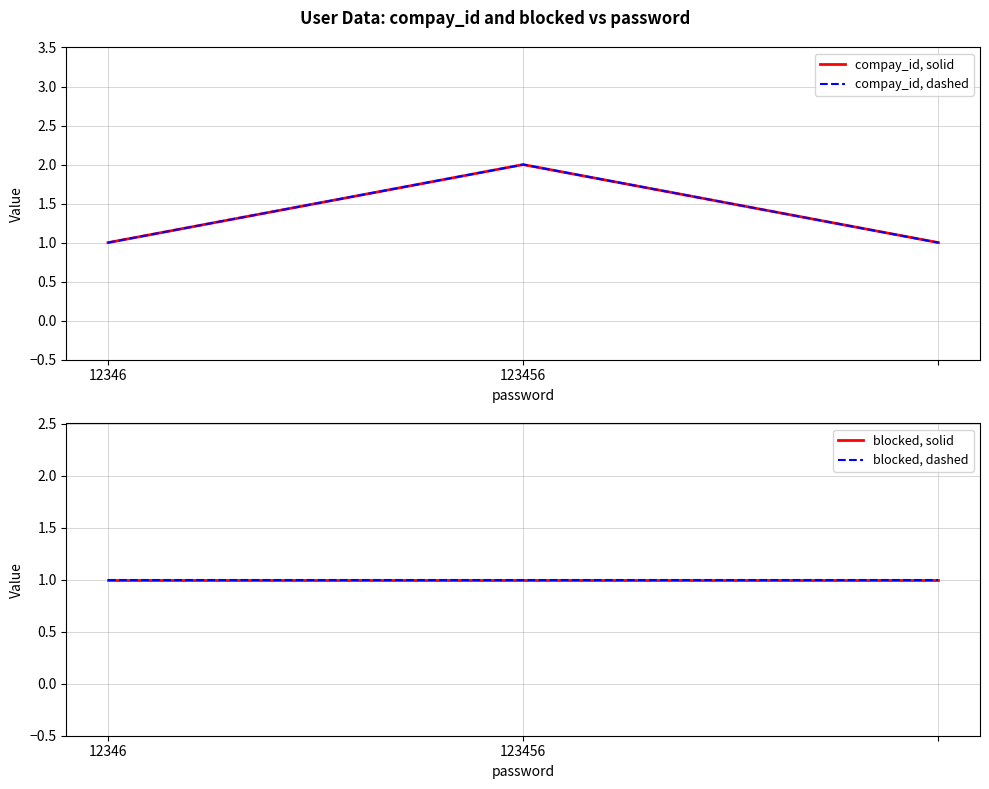

How many compay_id, dashed values are between 1 and 2?

3